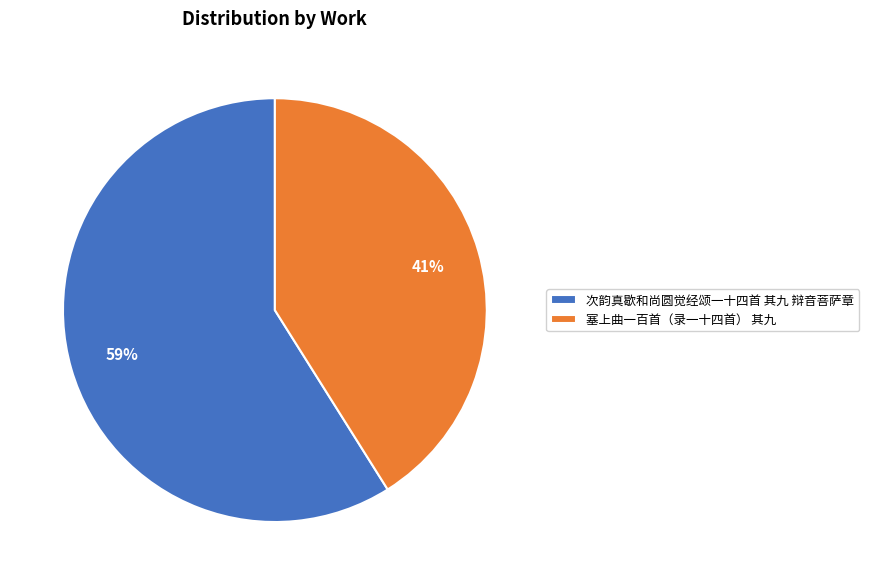

Is the sum of 次韵真歇和尚圆觉经颂一十四首 其九 辩音菩萨章 and 塞上曲一百首（录一十四首） 其九 greater than half?

Yes